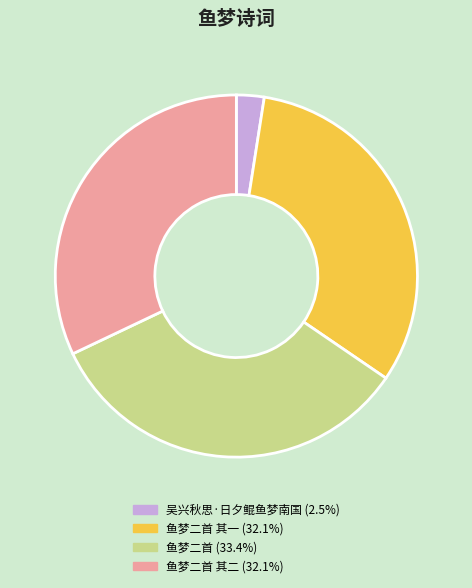

Does any single category account for the majority?

No